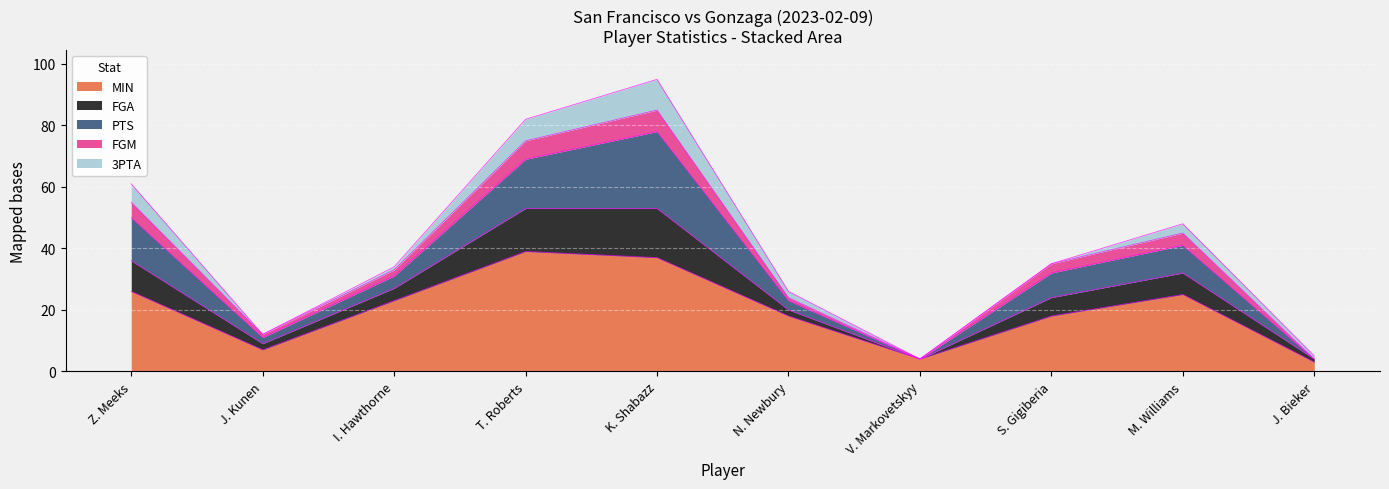

The FGM series shows 75 at T. Roberts. True or false?

True